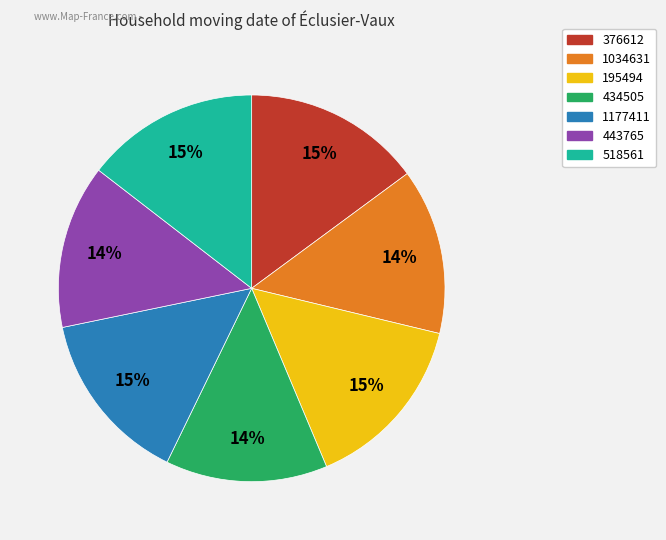

To the nearest percent, what is the difference between the largest and smallest slice percentages?

1%